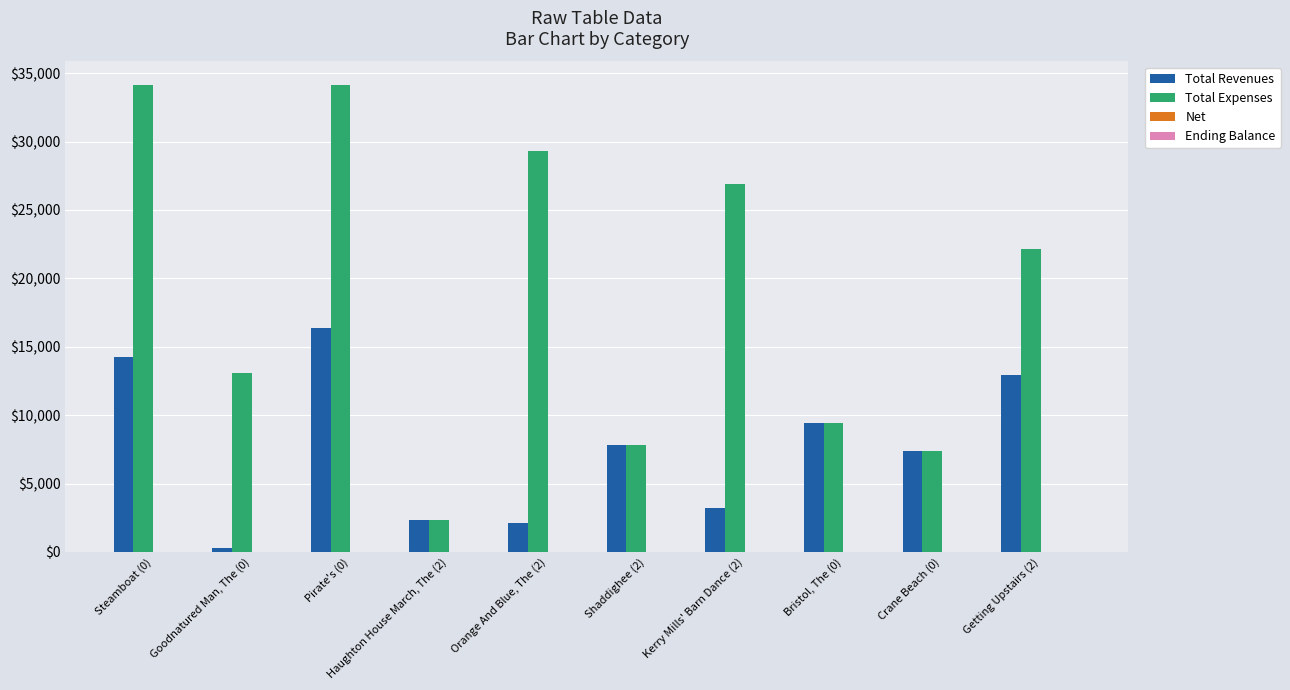

How many data points does each series have?

10